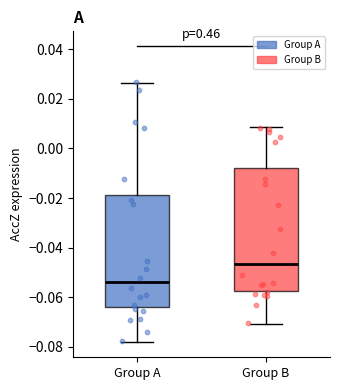

Which box is the tallest, from its lower edge to its upper edge?

Group B